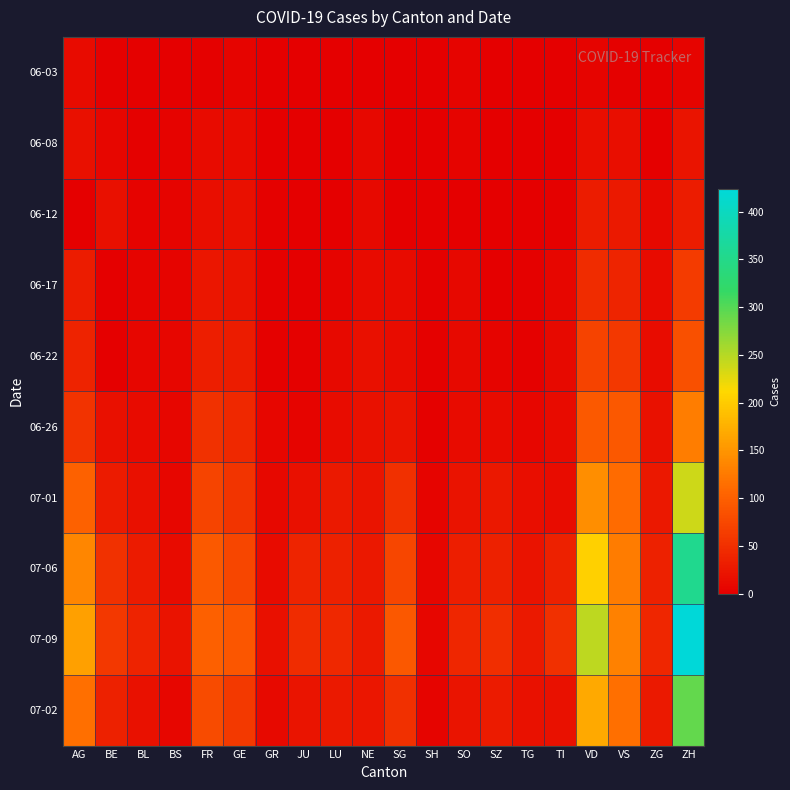

Reading left to right, transcribe all the data shown in this chart.

06-03: AG=12	BE=2	BL=2	BS=1	FR=3	GE=6	GR=1	JU=0	LU=0	NE=1	SG=1	SH=0	SO=5	SZ=0	TG=0	TI=0	VD=6	VS=2	ZG=0	ZH=5
06-08: AG=17	BE=8	BL=3	BS=4	FR=13	GE=12	GR=1	JU=0	LU=1	NE=9	SG=0	SH=1	SO=6	SZ=0	TG=1	TI=1	VD=15	VS=15	ZG=1	ZH=23
06-12: AG=0	BE=17	BL=4	BS=5	FR=16	GE=18	GR=2	JU=0	LU=0	NE=10	SG=0	SH=1	SO=0	SZ=1	TG=1	TI=2	VD=30	VS=28	ZG=9	ZH=30
06-17: AG=30	BE=0	BL=5	BS=6	FR=24	GE=21	GR=2	JU=1	LU=5	NE=13	SG=12	SH=3	SO=9	SZ=1	TG=2	TI=8	VD=47	VS=39	ZG=13	ZH=62
06-22: AG=38	BE=0	BL=7	BS=7	FR=32	GE=30	GR=3	JU=3	LU=10	NE=17	SG=14	SH=3	SO=11	SZ=6	TG=2	TI=11	VD=70	VS=58	ZG=14	ZH=83
06-26: AG=53	BE=18	BL=12	BS=7	FR=52	GE=43	GR=8	JU=6	LU=14	NE=19	SG=23	SH=3	SO=13	SZ=13	TG=8	TI=12	VD=94	VS=92	ZG=19	ZH=129
07-01: AG=102	BE=29	BL=18	BS=7	FR=72	GE=55	GR=9	JU=17	LU=28	NE=22	SG=51	SH=5	SO=21	SZ=25	TG=15	TI=14	VD=144	VS=112	ZG=25	ZH=237
07-06: AG=137	BE=52	BL=29	BS=12	FR=94	GE=74	GR=13	JU=39	LU=36	NE=26	SG=73	SH=7	SO=32	SZ=35	TG=21	TI=36	VD=205	VS=126	ZG=36	ZH=356
07-09: AG=160	BE=59	BL=38	BS=21	FR=100	GE=90	GR=18	JU=47	LU=43	NE=28	SG=92	SH=8	SO=41	SZ=49	TG=27	TI=50	VD=246	VS=131	ZG=41	ZH=424
07-02: AG=115	BE=35	BL=19	BS=8	FR=79	GE=60	GR=10	JU=22	LU=28	NE=24	SG=51	SH=5	SO=23	SZ=29	TG=19	TI=19	VD=168	VS=115	ZG=27	ZH=293